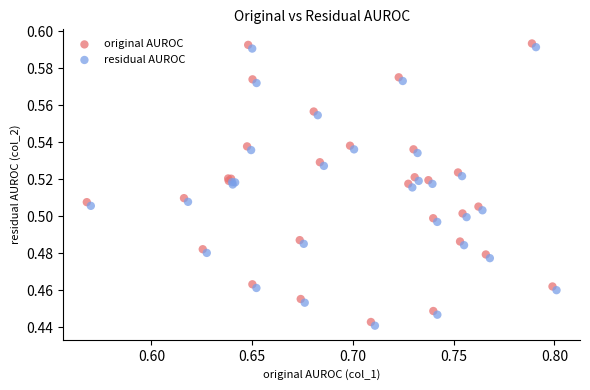

What are all the series names shown in the legend?

original AUROC, residual AUROC